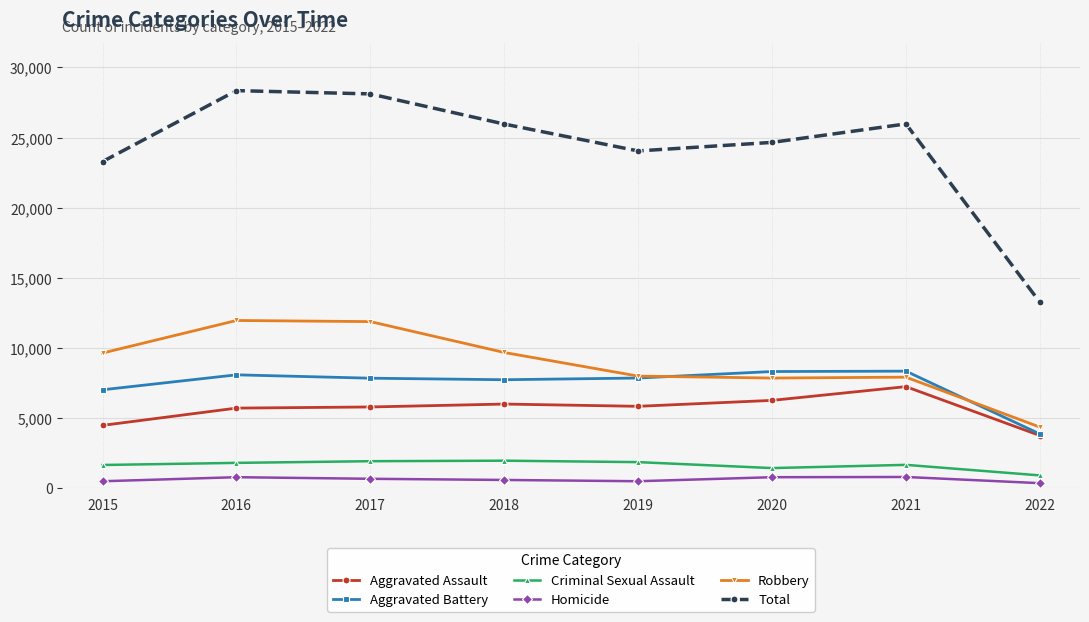

How many interior local valleys does the Total series have?

1